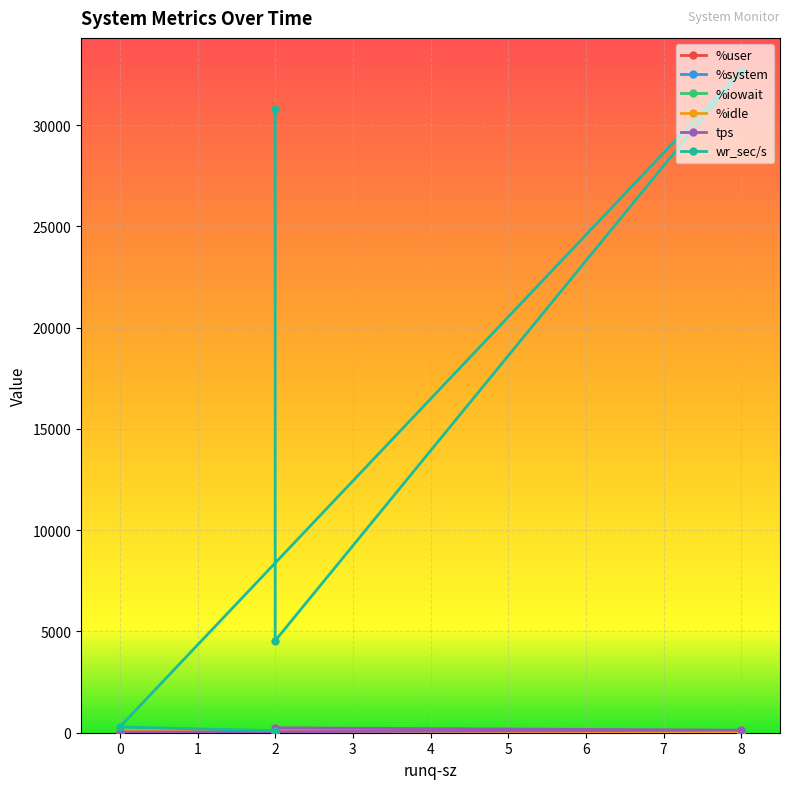

What are all the series names shown in the legend?

%user, %system, %iowait, %idle, tps, wr_sec/s